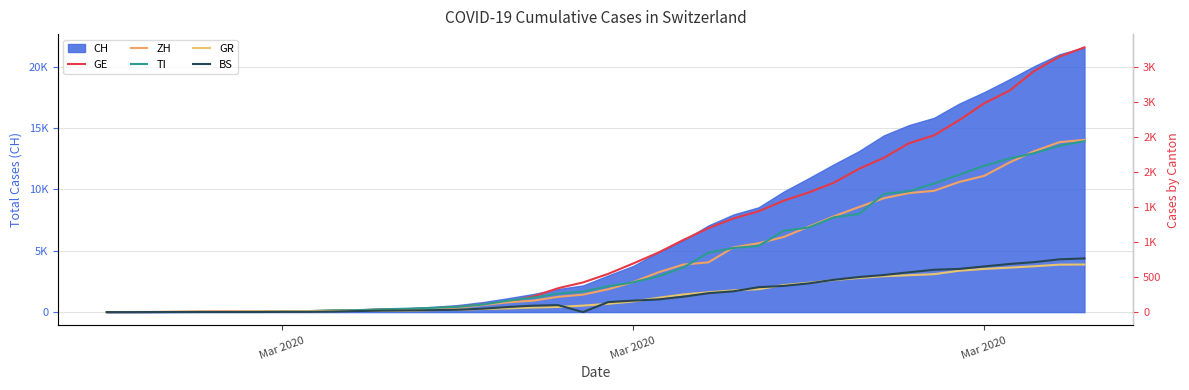

What is the difference between the maximum and minimum values in the GE series?

3783